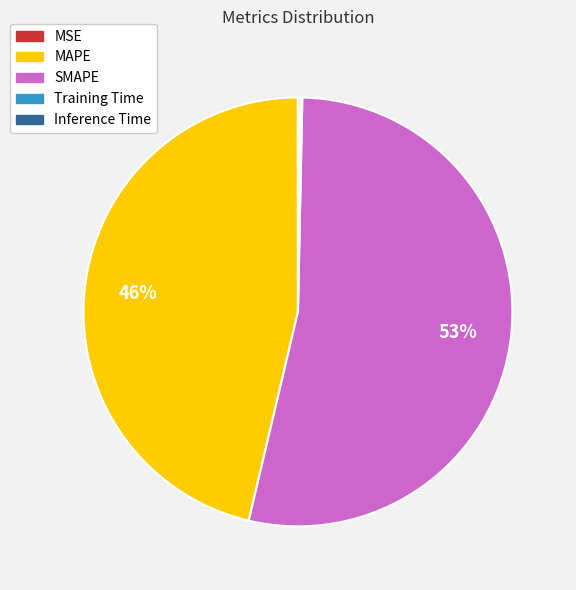

Is it true that MAPE is 56% of the pie?

False